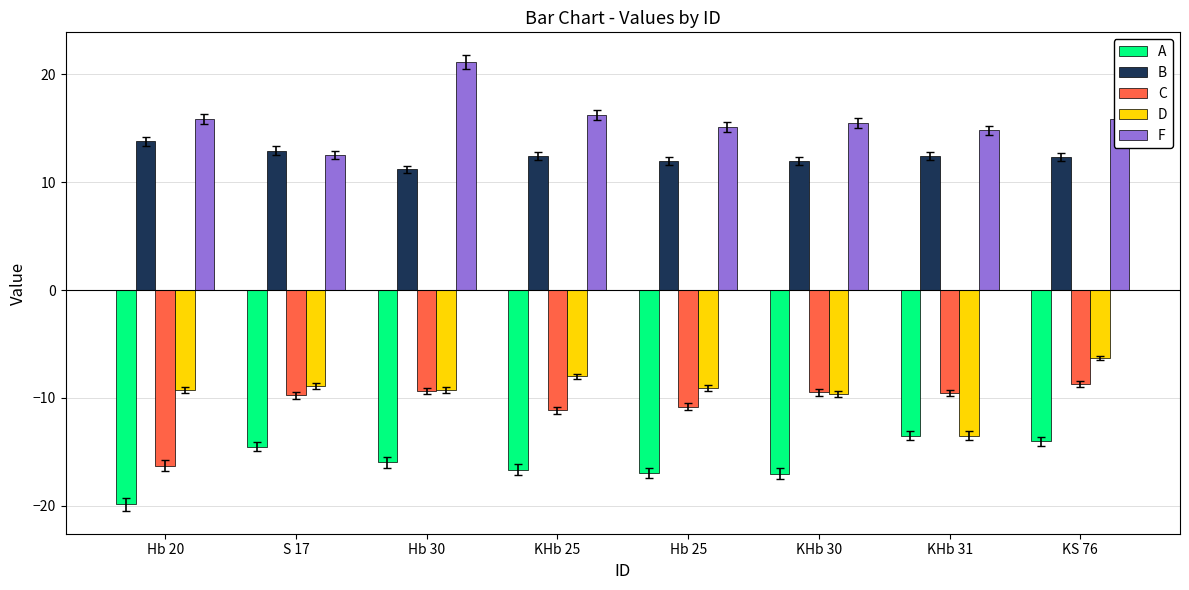

What is the average value of the C series?

-10.6